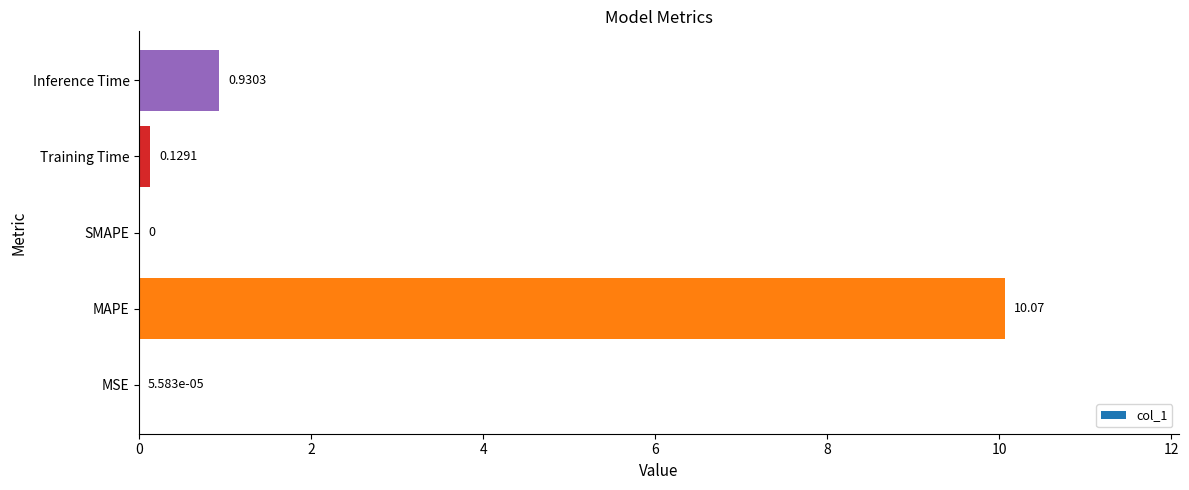

How many series are shown in this chart?

1